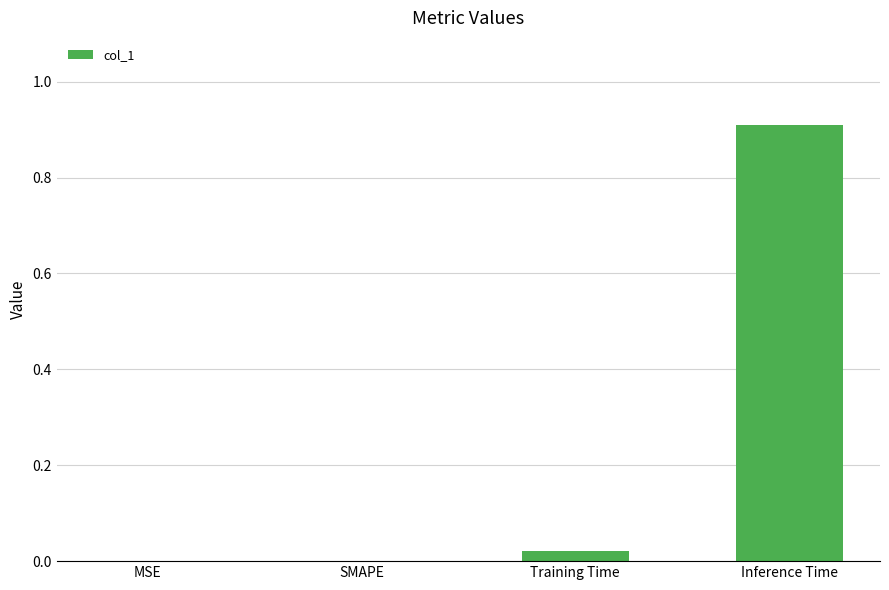

At which category does the chart reach its peak across all series?

Inference Time